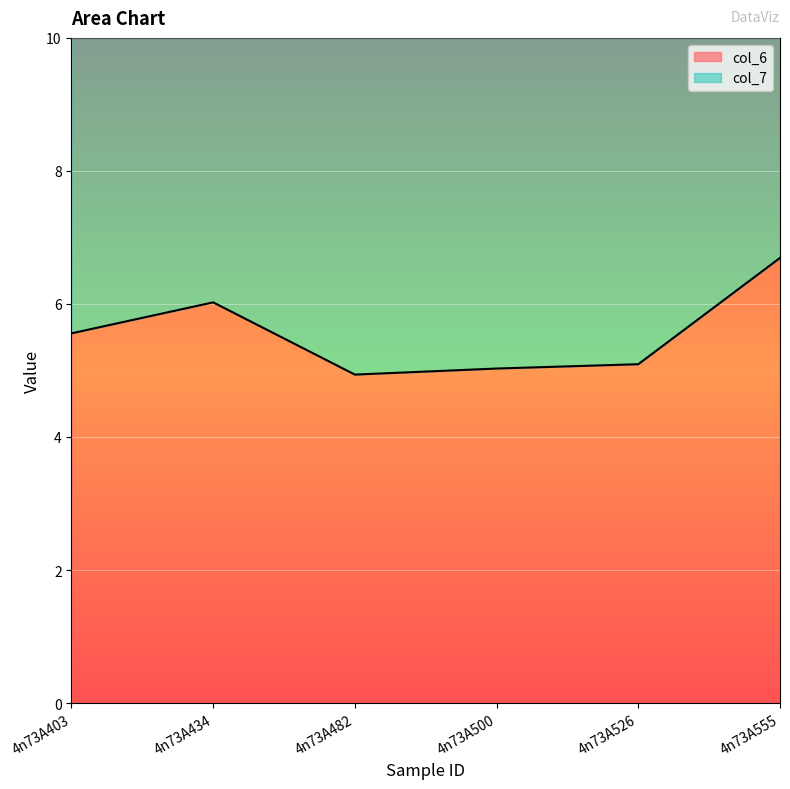

Where is the first local minimum?

4n73A482